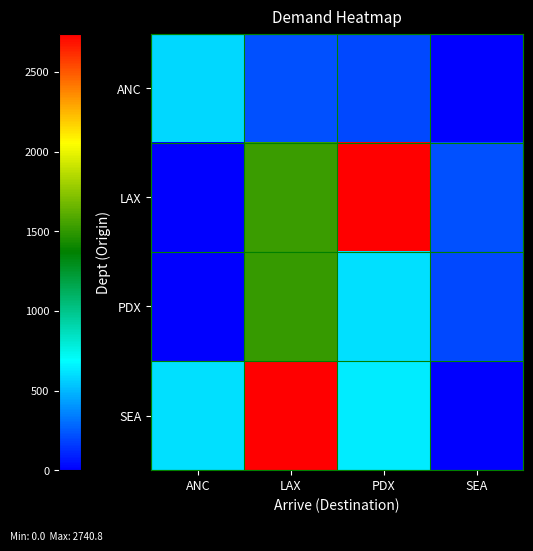

What is the difference between the highest and lowest values at PDX?

2542.4